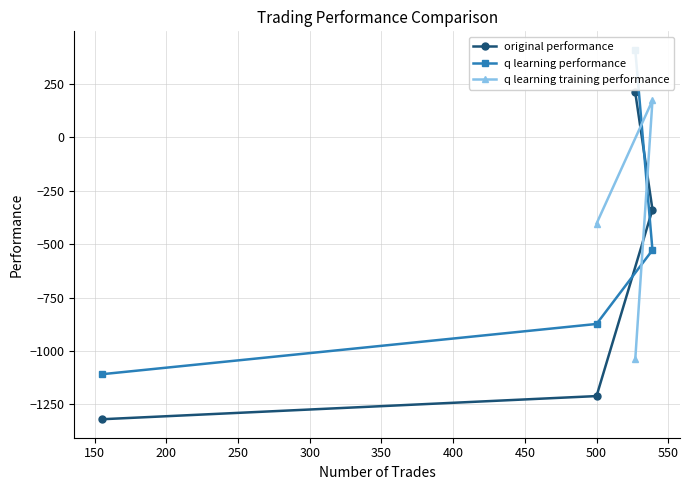

Between 150 and 200, which is larger?

150